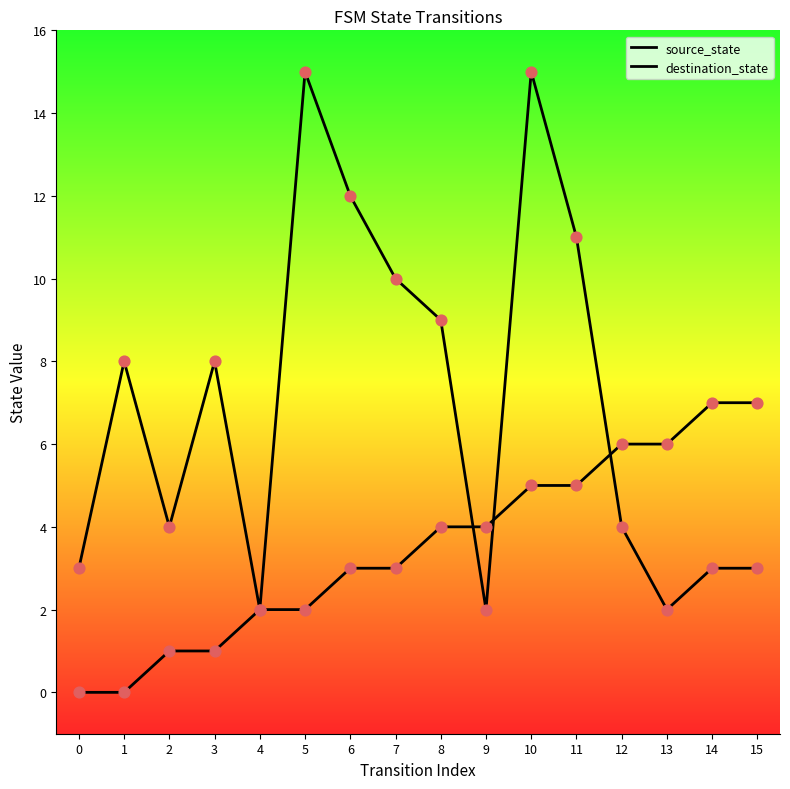

Is the value of destination_state at 14 greater than the value of source_state at 7?

No